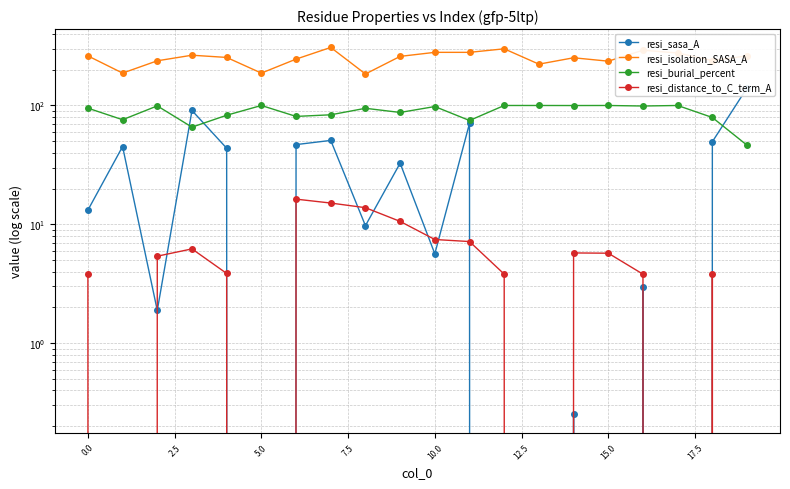

What is the greatest value displayed?

307.9